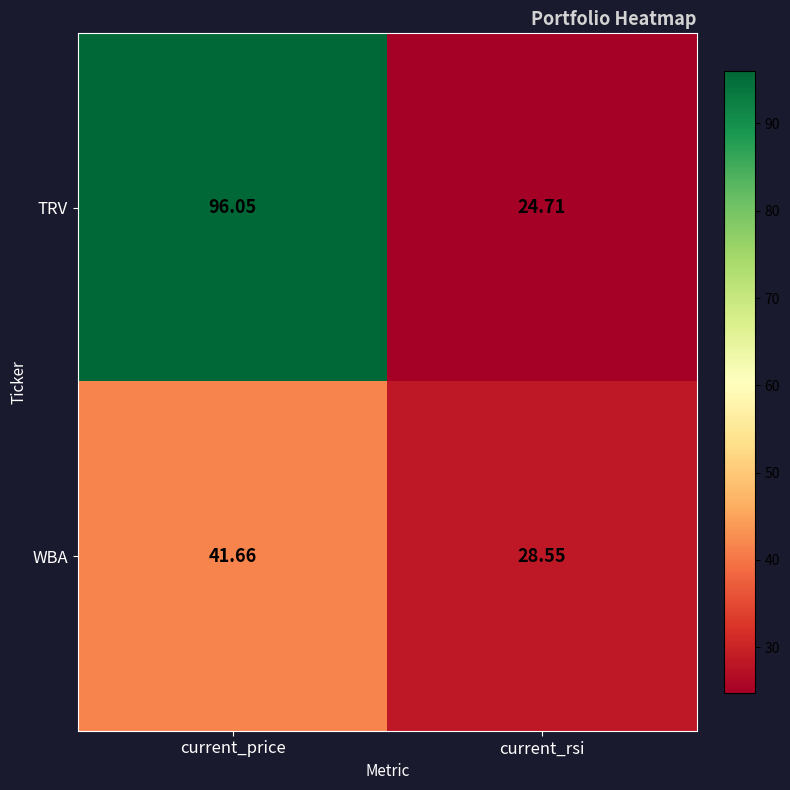

At which label is TRV closest to 60?

current_rsi